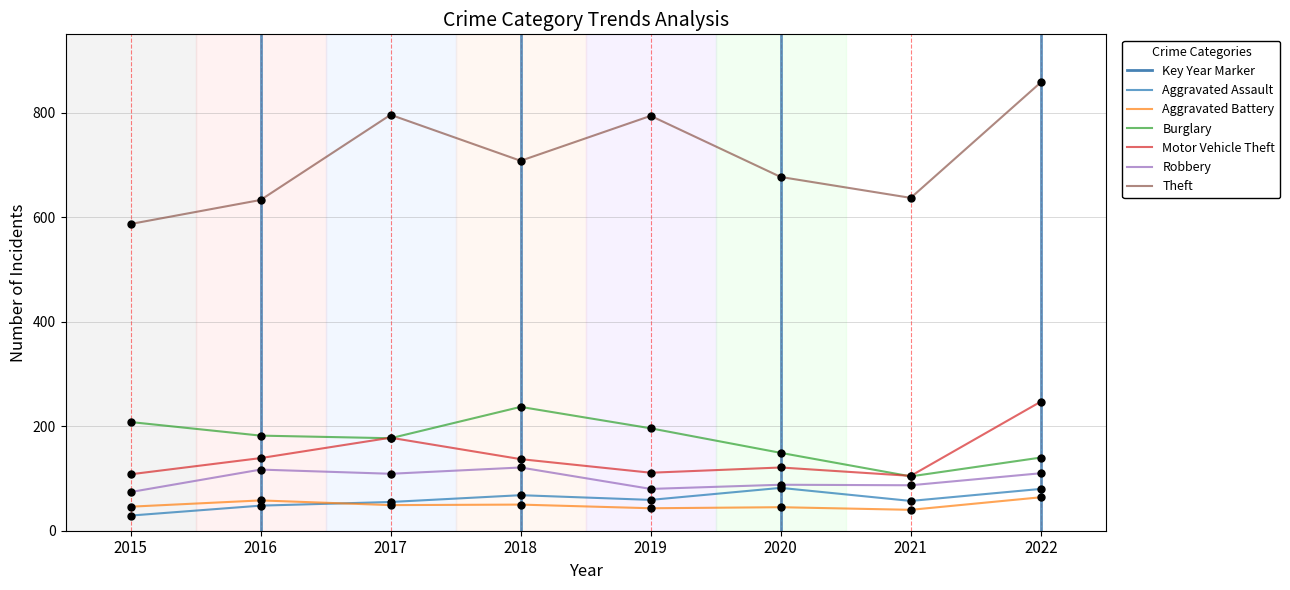

True or false: Aggravated Assault and Motor Vehicle Theft intersect in this chart.

False